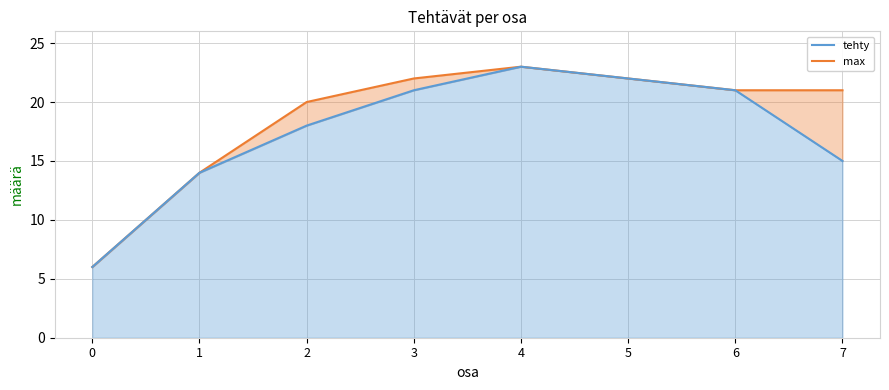

True or false: tehty has a value of 24 at 1.

False